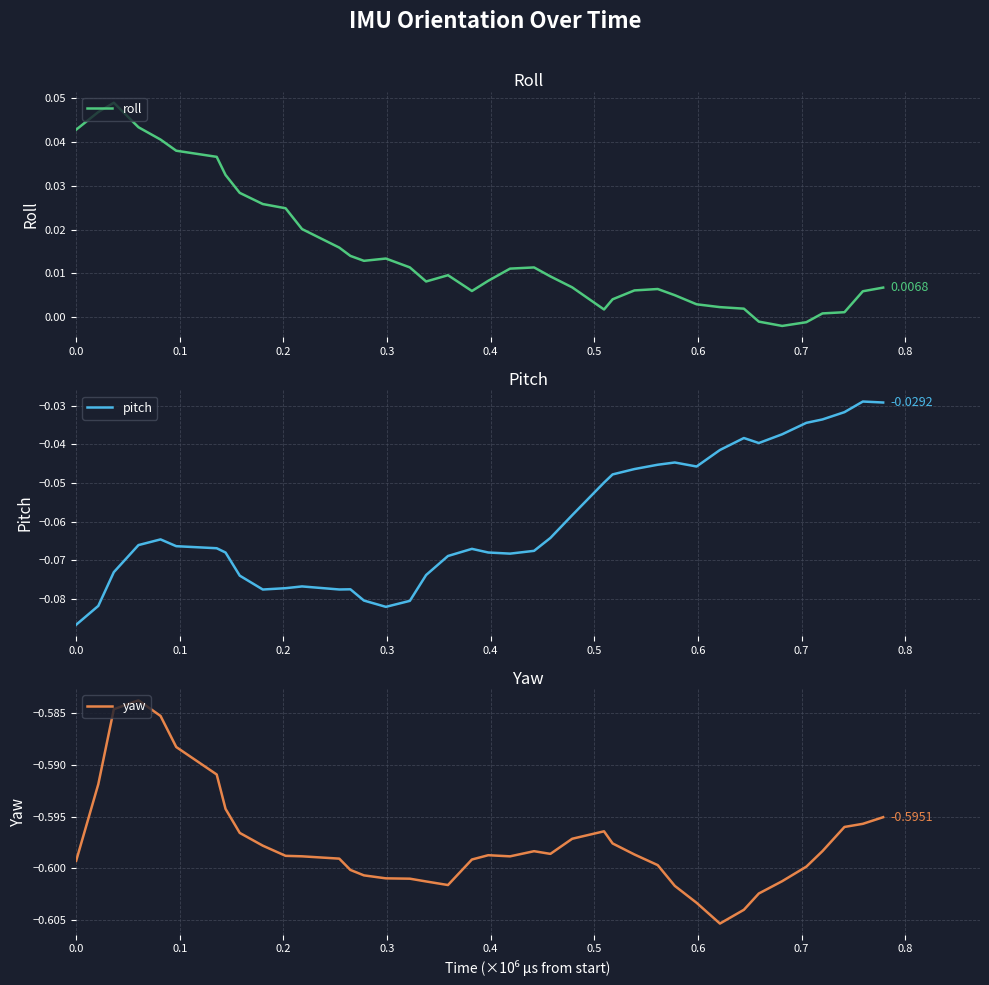

True or false: pitch and roll intersect in this chart.

False